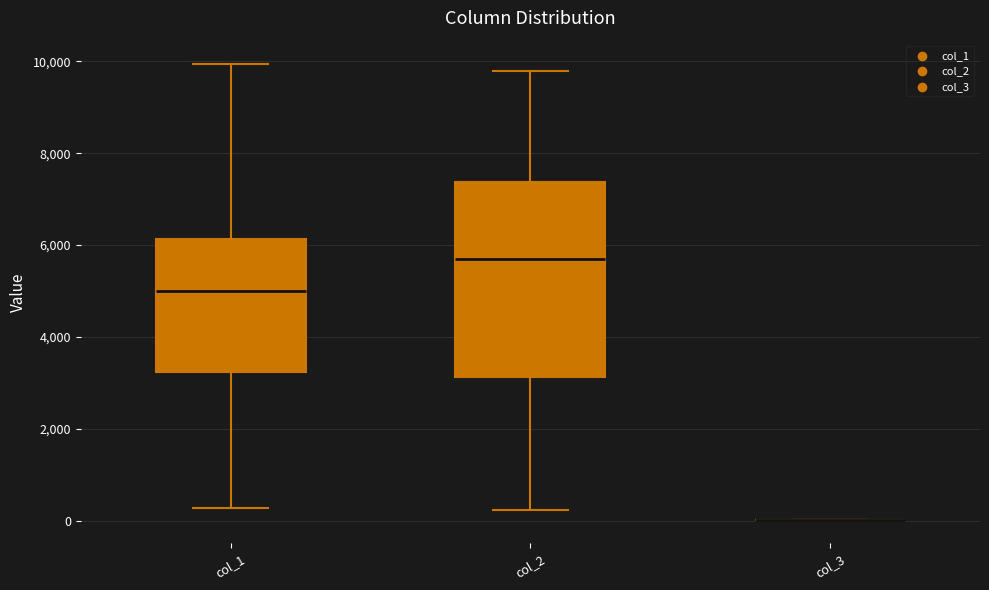

Comparing the boxes themselves (not the whiskers), which one is the tallest?

col_2